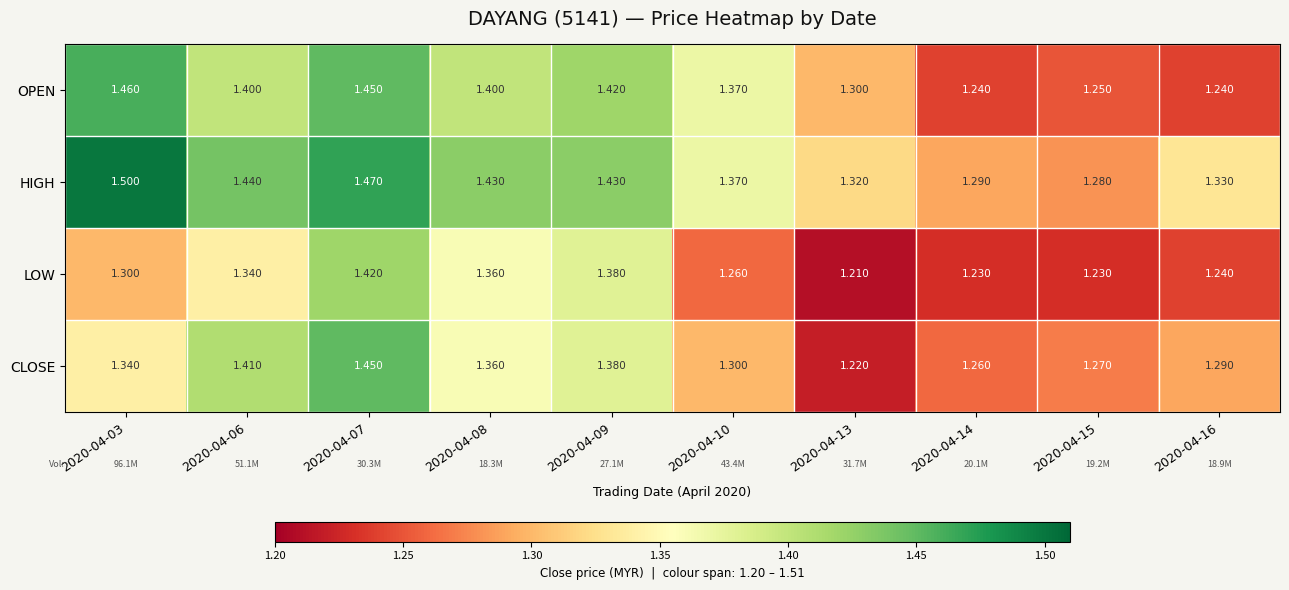

Rank the series by their average value, from lowest to highest.

LOW, CLOSE, OPEN, HIGH